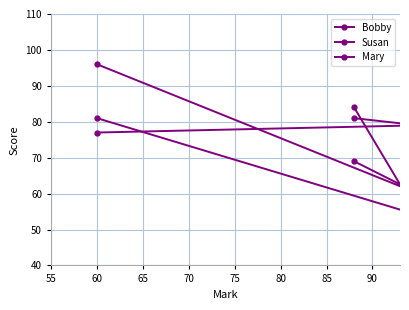

What are all the series names shown in the legend?

Bobby, Susan, Mary